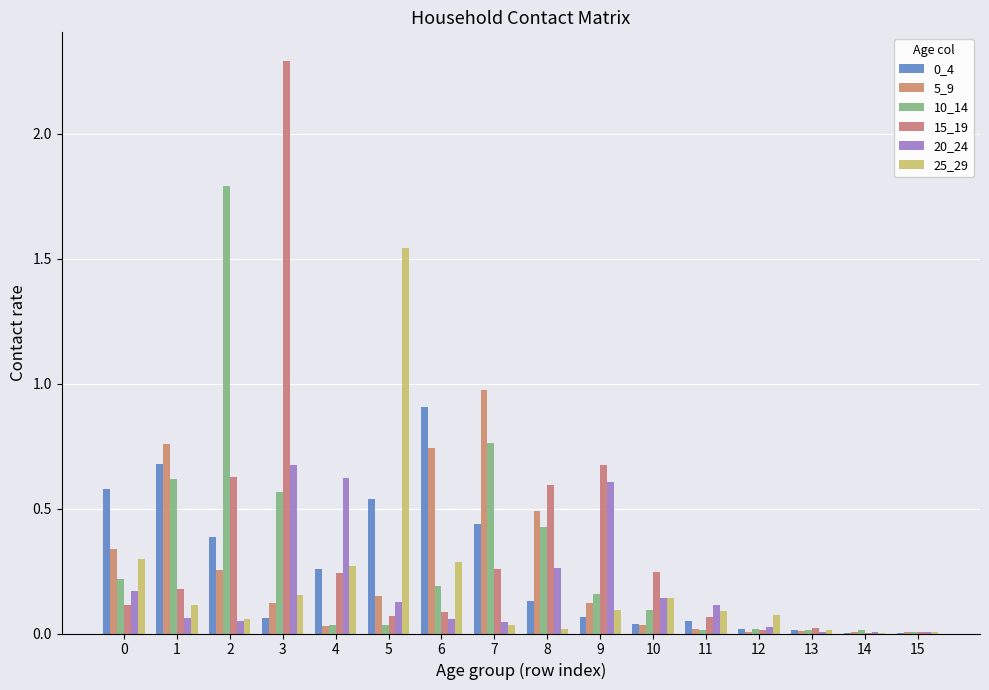

What is the total value across all series at 12?

0.2